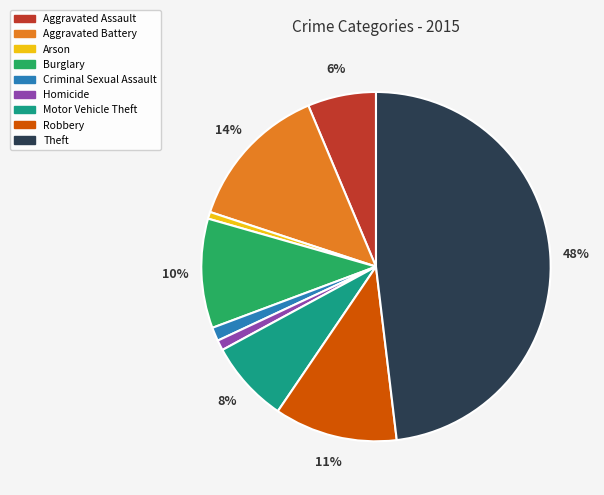

What is the largest slice in the pie chart?

Theft